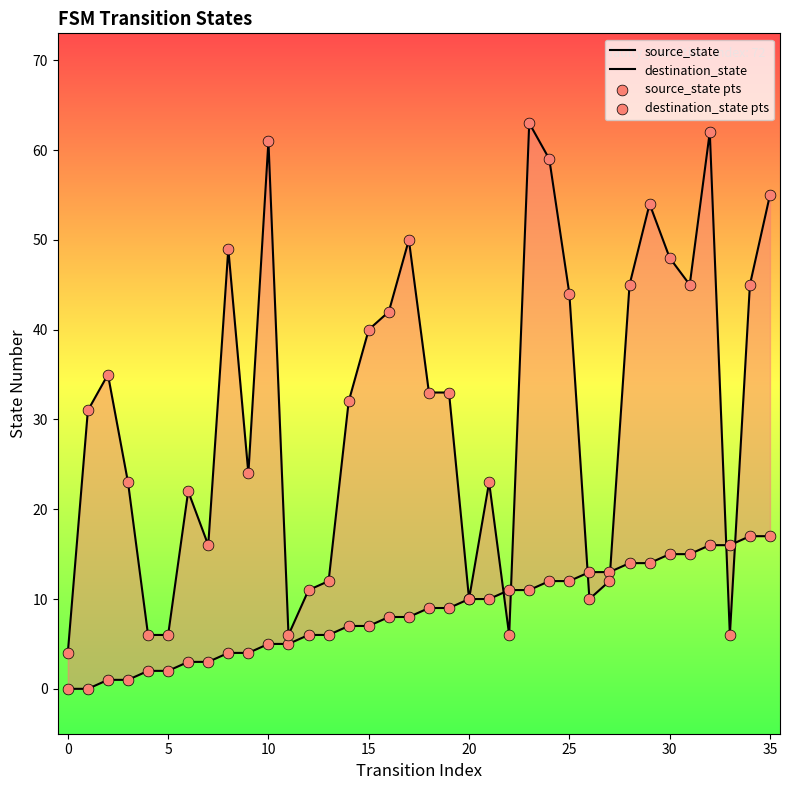

What are all the series names shown in the legend?

source_state, destination_state, source_state pts, destination_state pts